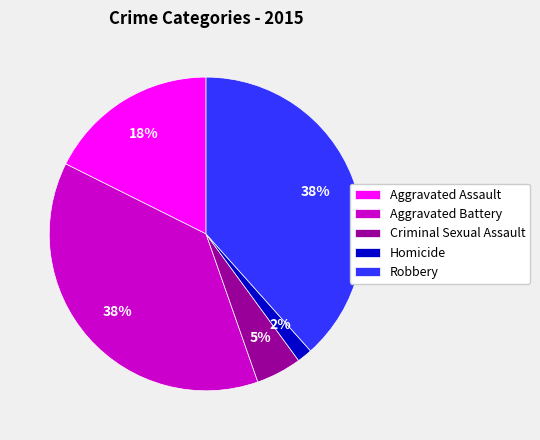

How many segments does this pie chart have?

5